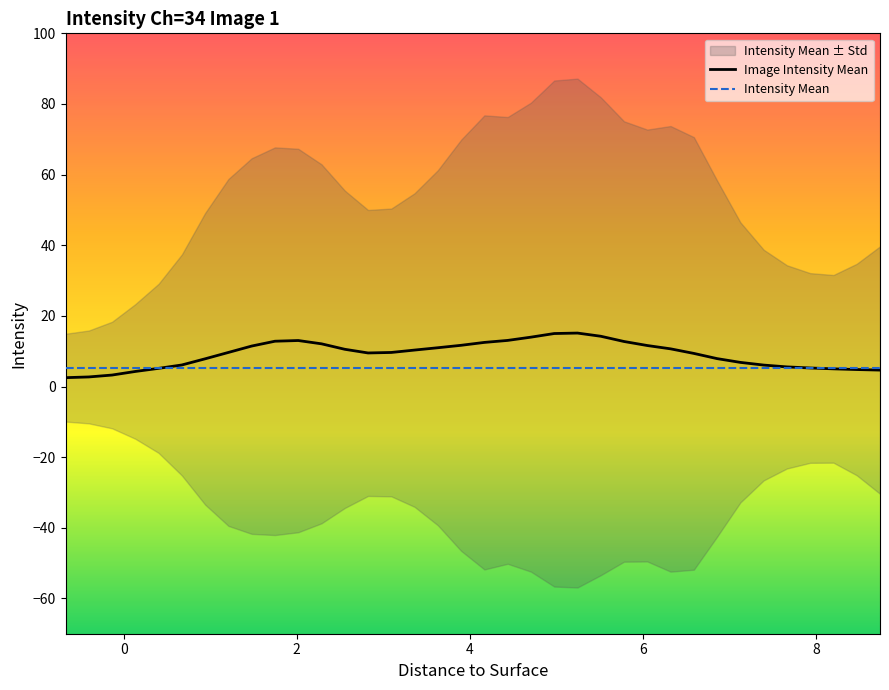

How many lines are shown in the chart?

2